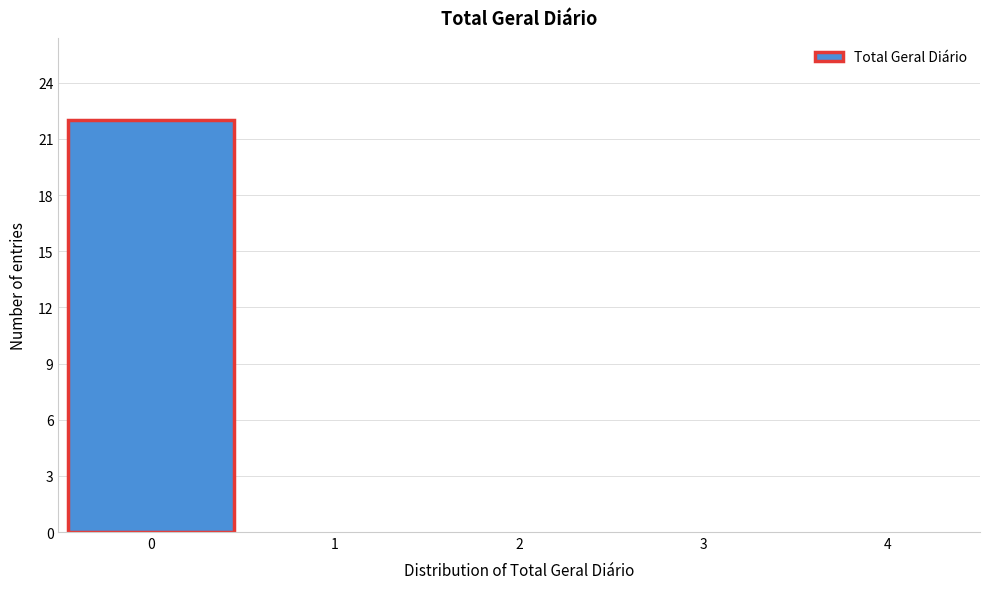

Reading left to right, transcribe this chart: for each bar, give the range it covers on the x-axis and its height. The values are not printed on the chart, so give them approximately, as read against the axis.

-0.5 to 0.5: 22
0.5 to 1.5: 0
1.5 to 2.5: 0
2.5 to 3.5: 0
3.5 to 4.5: 0